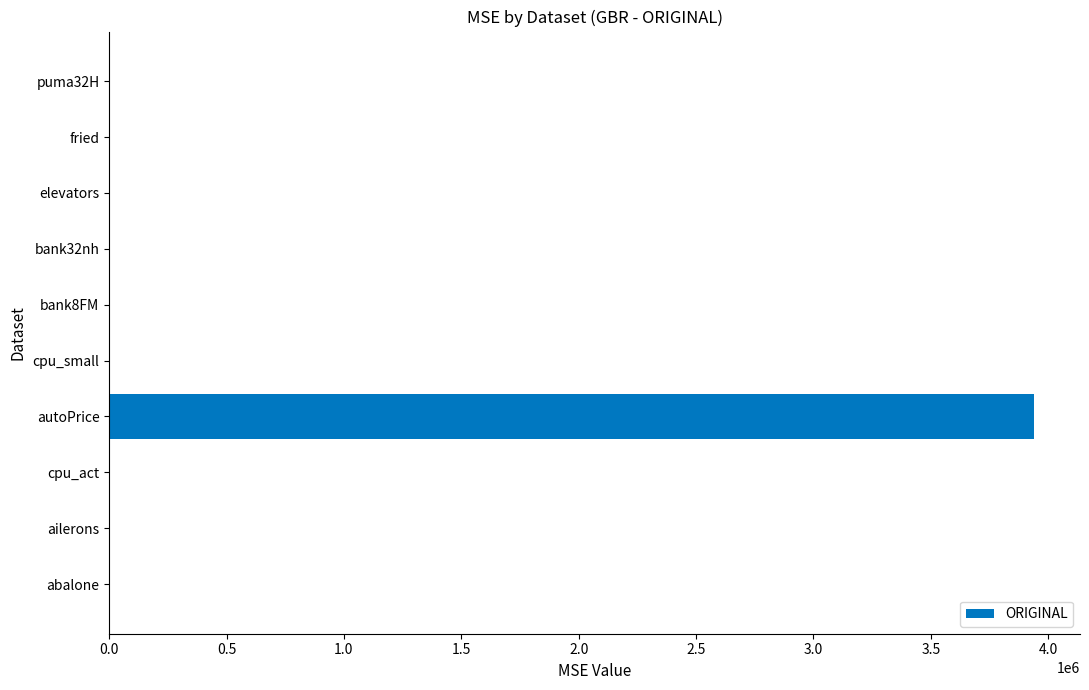

At which category does the chart reach its peak across all series?

autoPrice